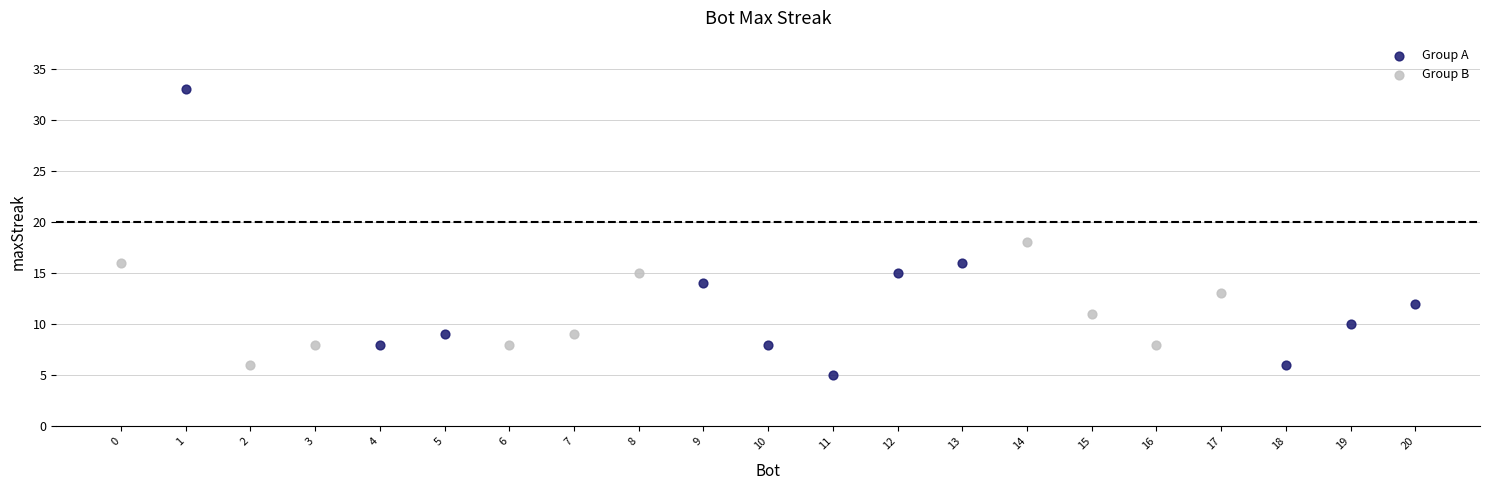

Which series reaches the minimum Y coordinate?

Group A